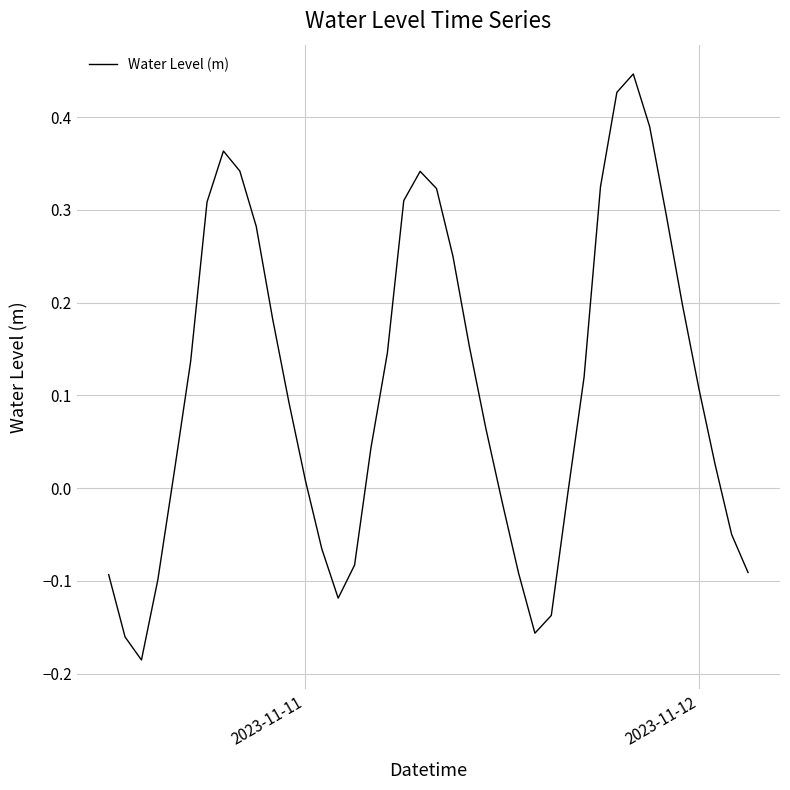

True or false: the data has more than 2 interior local peaks.

True